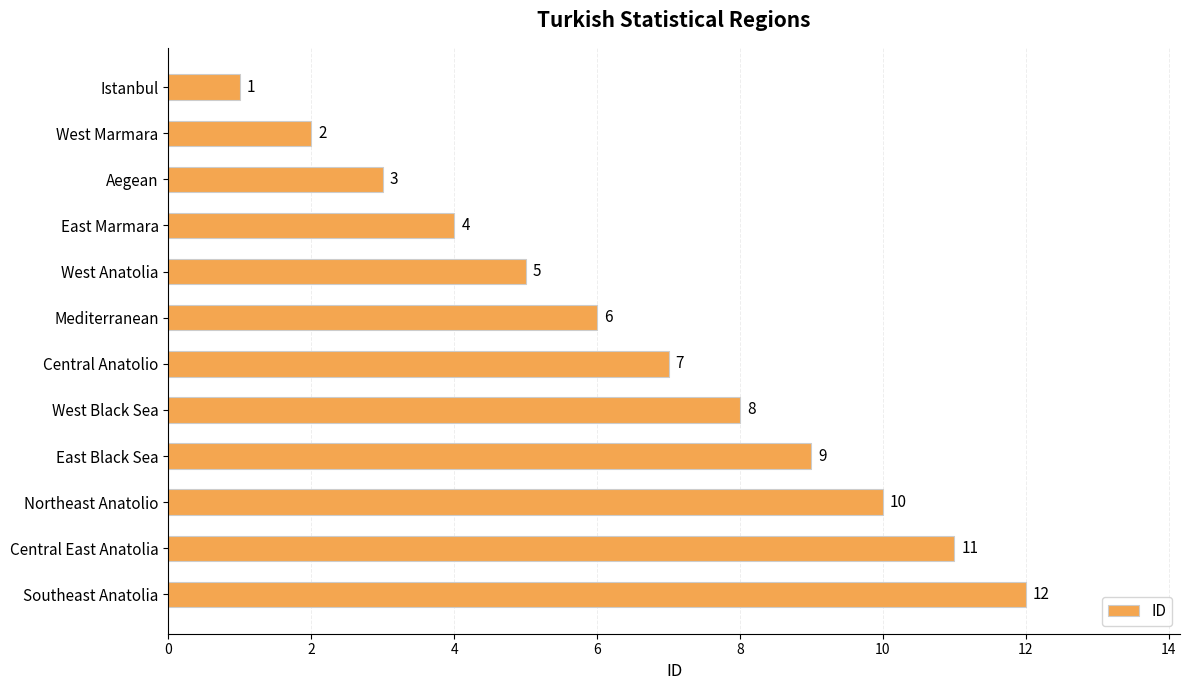

What is the label of the 3rd bar from the bottom?

Northeast Anatolio